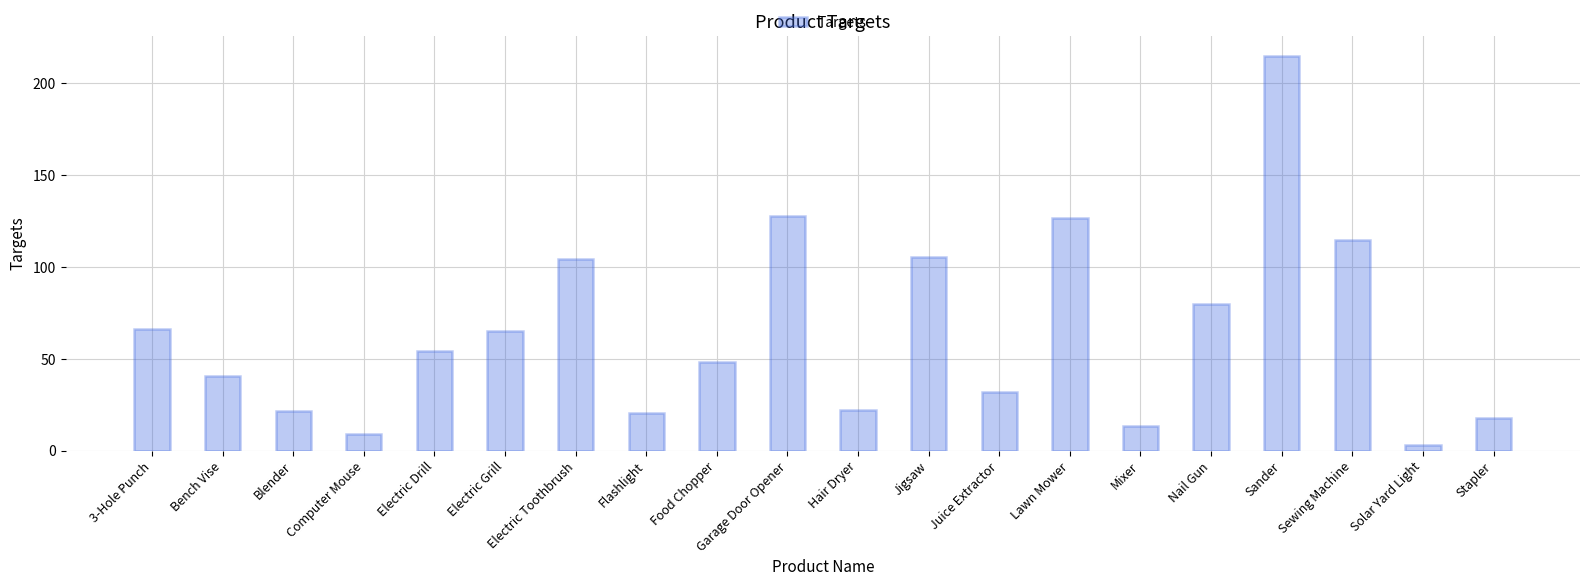

What is the label of the 20th bar from the left?

Stapler